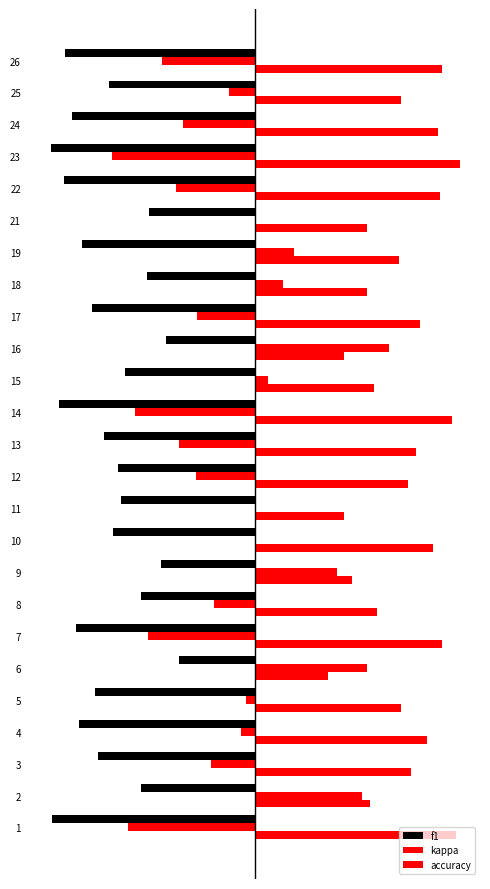

What is the difference between the maximum and minimum values in the kappa series?

1.0